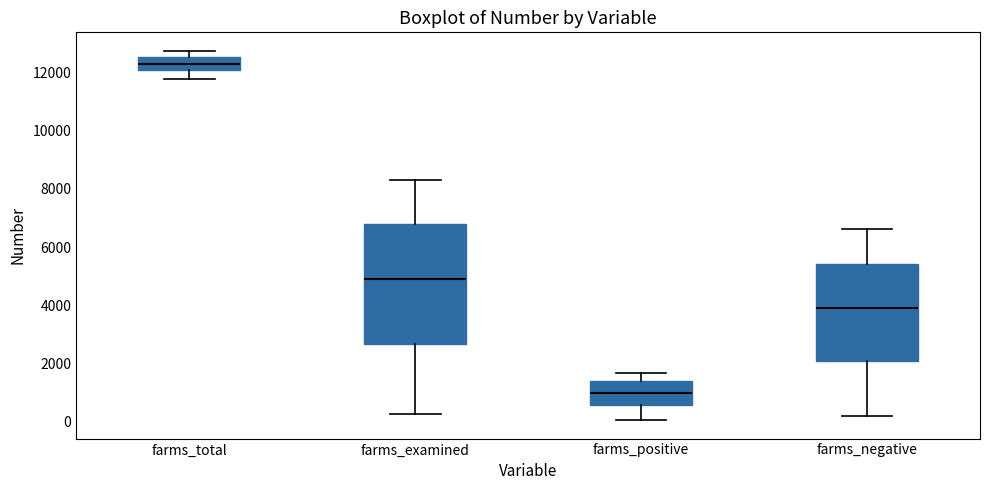

Reading left to right, read every box against the y-axis: the position of its median line, the range the box covers, and the ends of its whiskers. The values are not printed on the chart, so give them approximately, as read against the axis.

farms_total: median 12400, box 12000 to 12600, whiskers 11800 to 12800
farms_examined: median 5000, box 2600 to 6800, whiskers 200 to 8400
farms_positive: median 1000, box 600 to 1400, whiskers 0 to 1600
farms_negative: median 4000, box 2000 to 5400, whiskers 200 to 6600